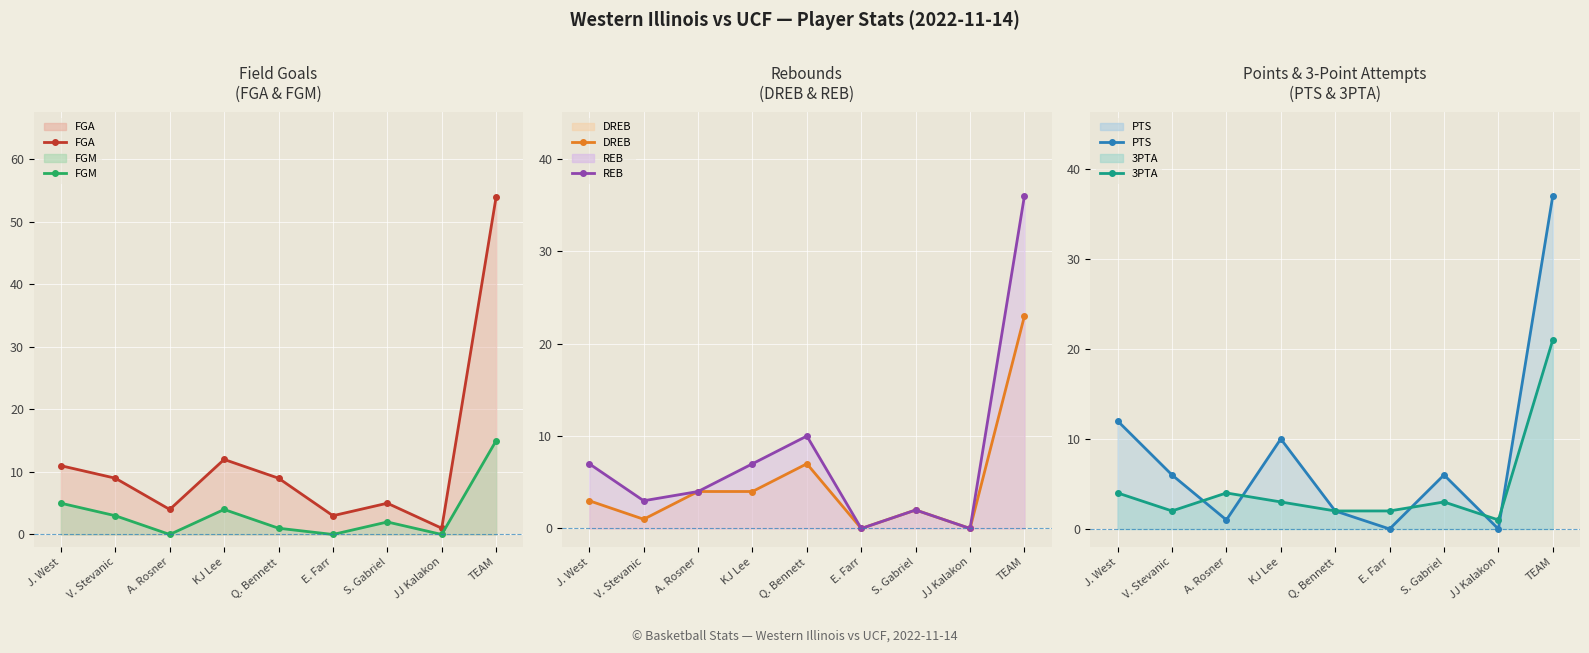

What is the greatest value displayed?

54